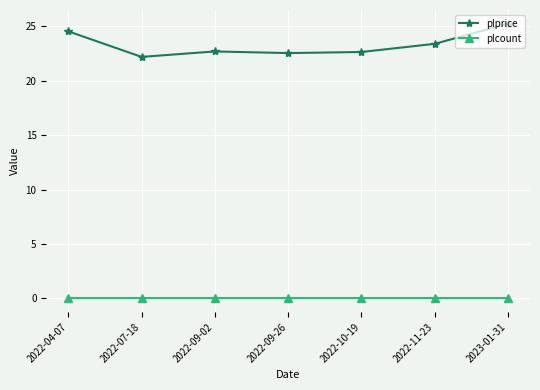

What position from the right is 2023-01-31?

1